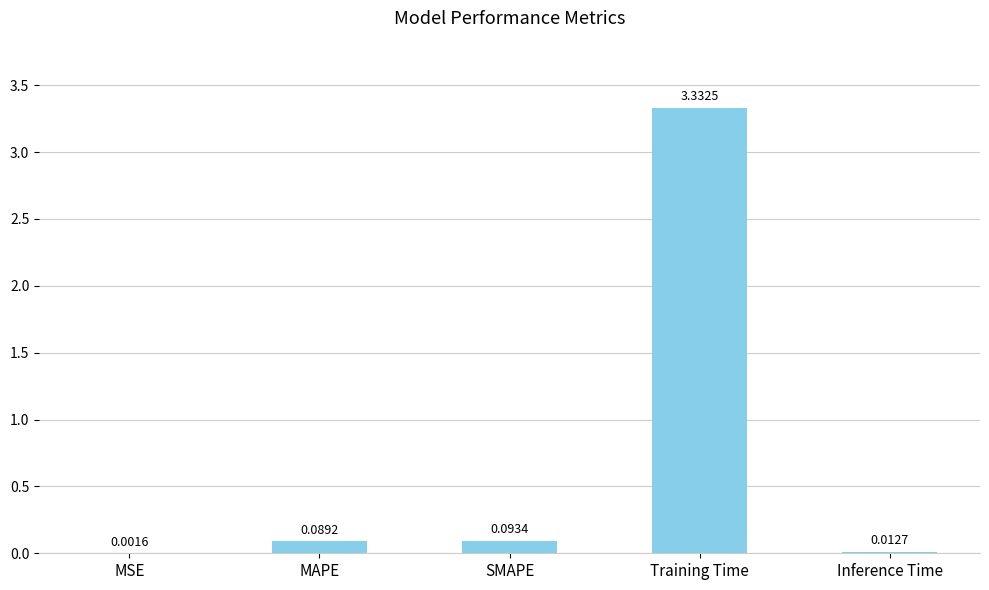

What is the sum of all values?

3.5